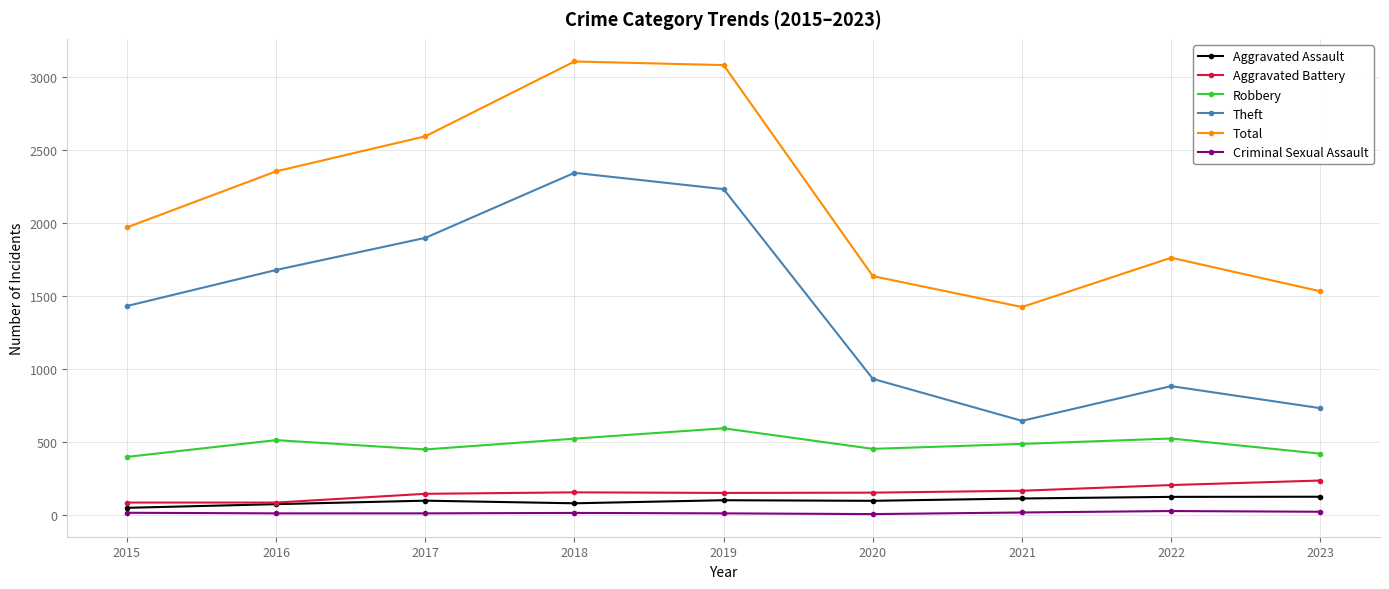

What is the total value across all series at 2022?

3508